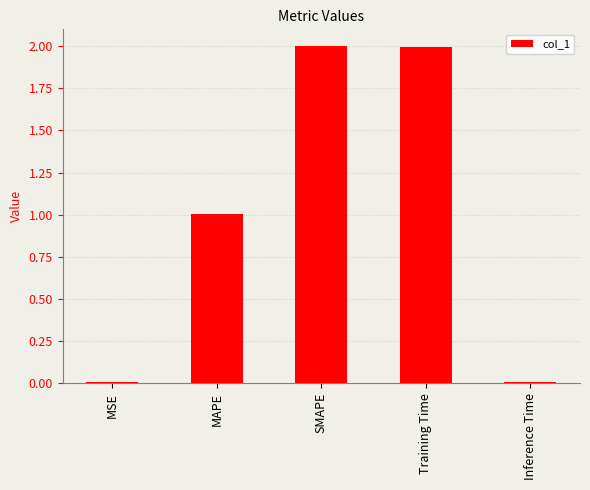

What is the maximum value shown in the chart?

2.0